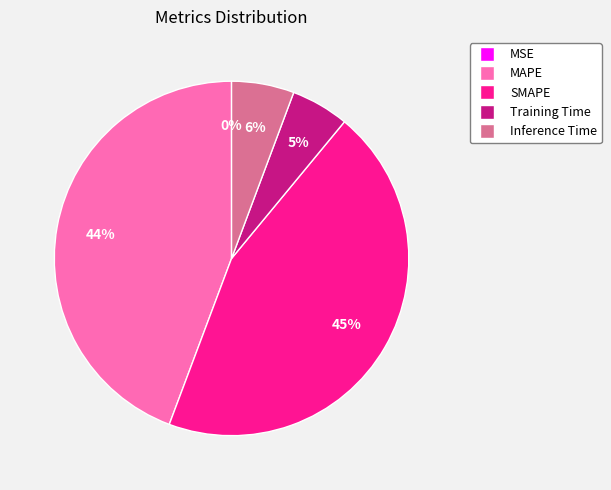

Is Training Time the majority of the pie?

No